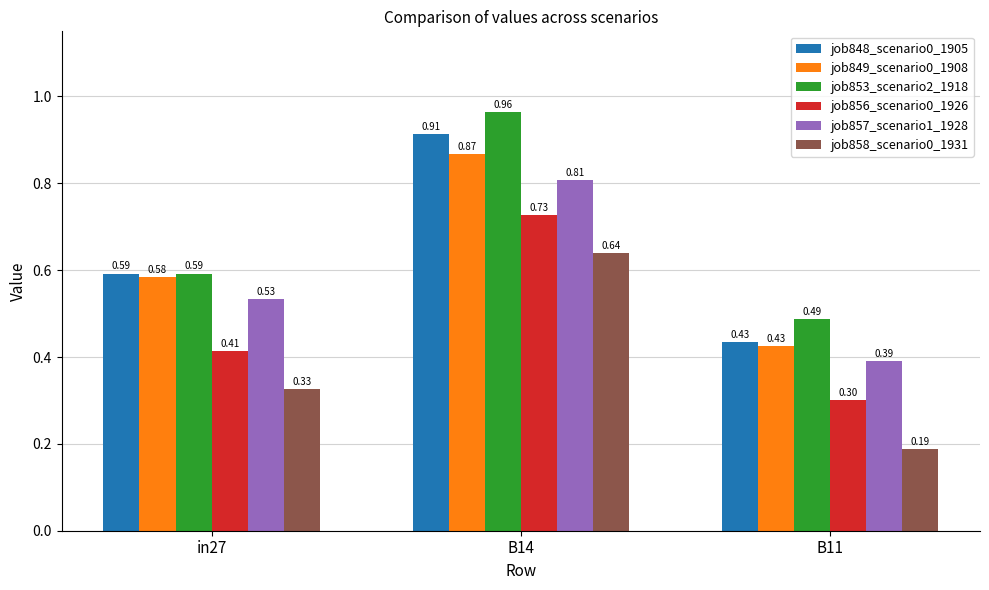

Which label corresponds to the smallest value in the chart?

B11